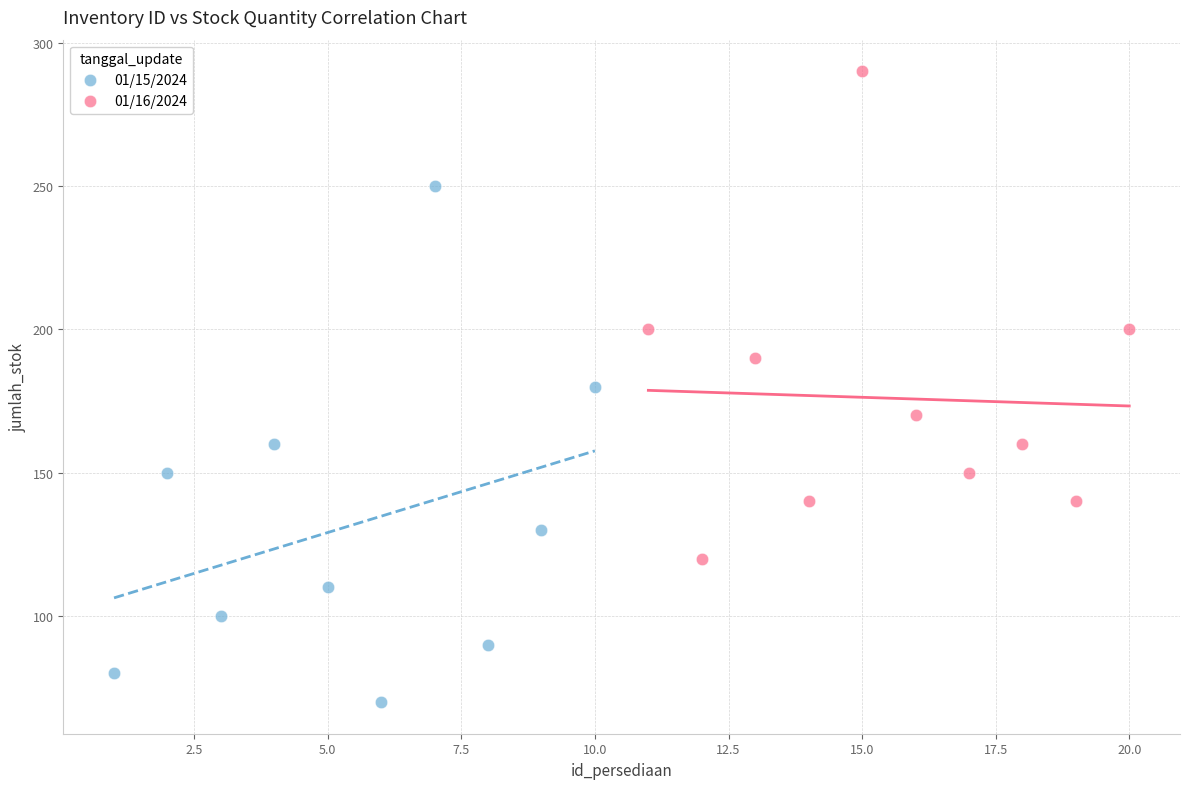

Which series contains the lowest Y value?

01/15/2024